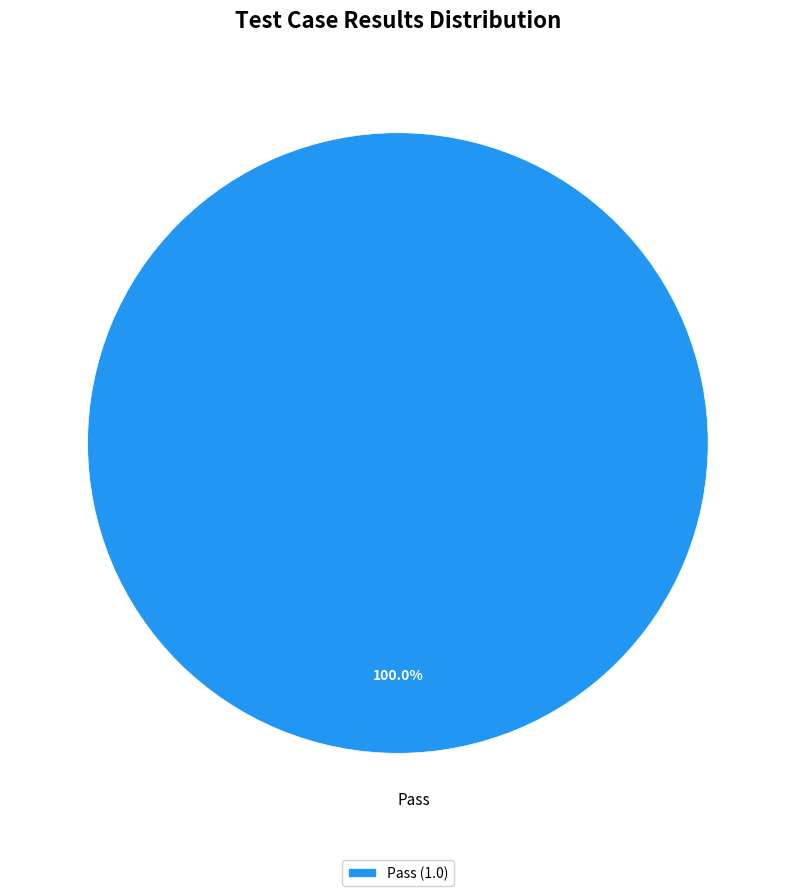

Is there a majority slice in this chart?

Yes